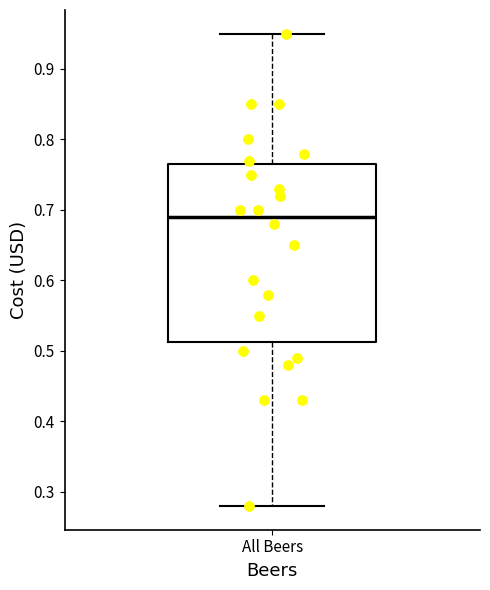

Read this box plot against the y-axis: the position of the median line, the range covered by the box, and the ends of both whiskers. The values are not printed on the chart, so give them approximately, as read against the axis.

median 0.69, box 0.51 to 0.77, whiskers 0.28 to 0.95